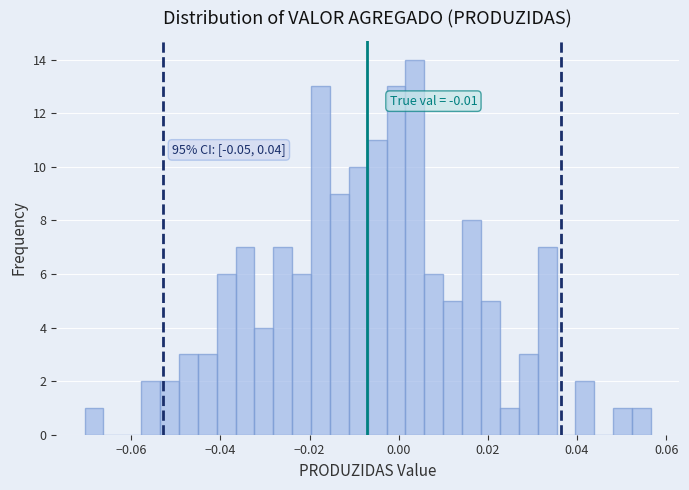

Around what value on the x-axis is the tallest bar? Give the approximate position of its centre, as read against the axis.

0.004